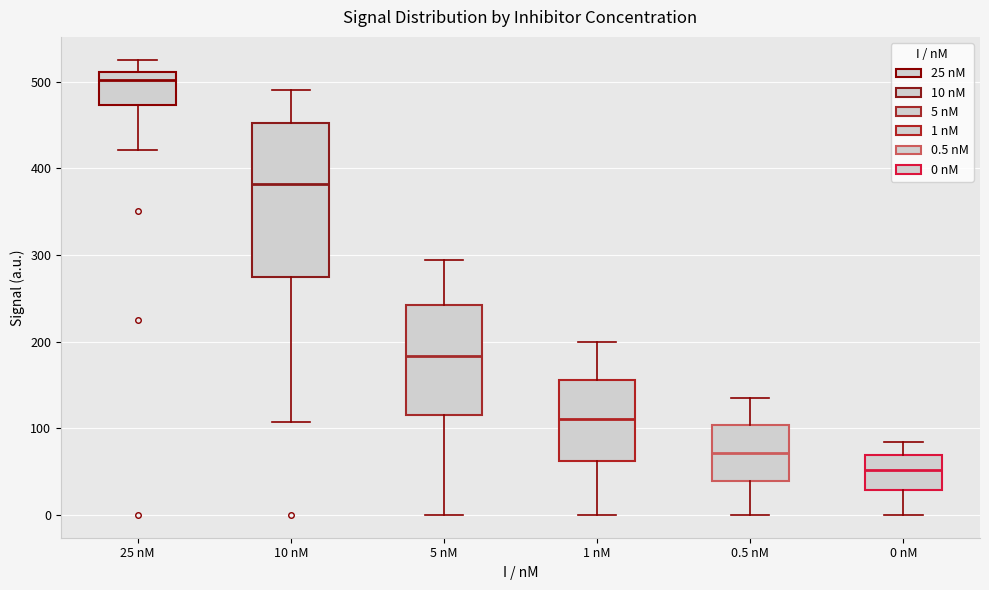

Where is the lower edge of the box for 0.5 nM on the y-axis? The values are not printed on the chart, so give them approximately, as read against the axis.

40